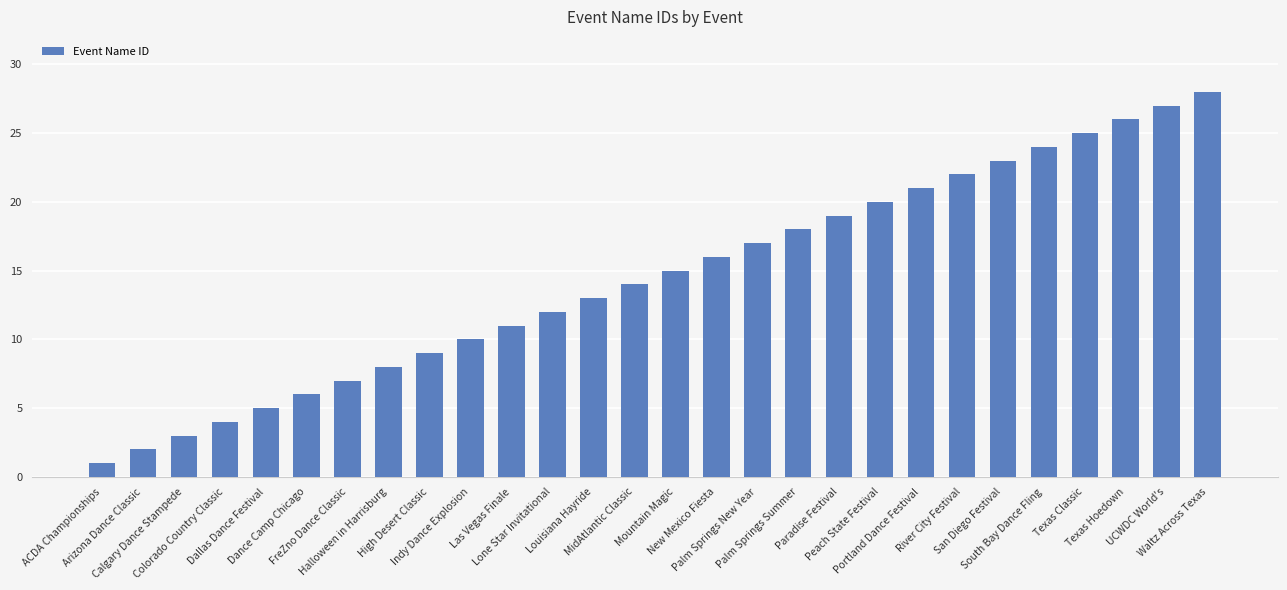

Reading left to right, extract all data points from this chart.

ACDA Championships=1	Arizona Dance Classic=2	Calgary Dance Stampede=3	Colorado Country Classic=4	Dallas Dance Festival=5	Dance Camp Chicago=6	FreZno Dance Classic=7	Halloween in Harrisburg=8	High Desert Classic=9	Indy Dance Explosion=10	Las Vegas Finale=11	Lone Star Invitational=12	Louisiana Hayride=13	MidAtlantic Classic=14	Mountain Magic=15	New Mexico Fiesta=16	Palm Springs New Year=17	Palm Springs Summer=18	Paradise Festival=19	Peach State Festival=20	Portland Dance Festival=21	River City Festival=22	San Diego Festival=23	South Bay Dance Fling=24	Texas Classic=25	Texas Hoedown=26	UCWDC World's=27	Waltz Across Texas=28